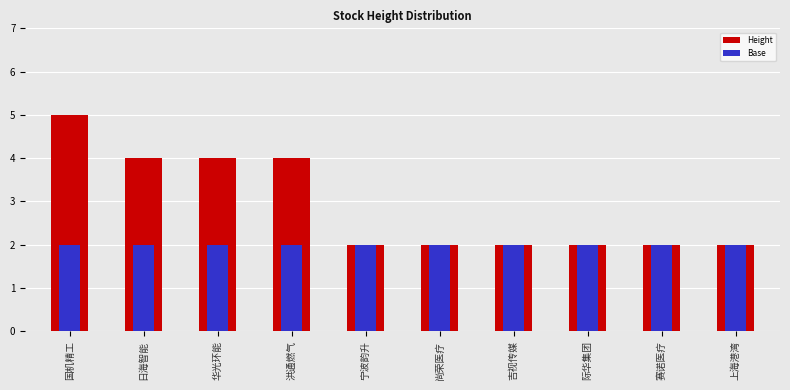

What is the value of the Base bar at the 3rd from the left?

2